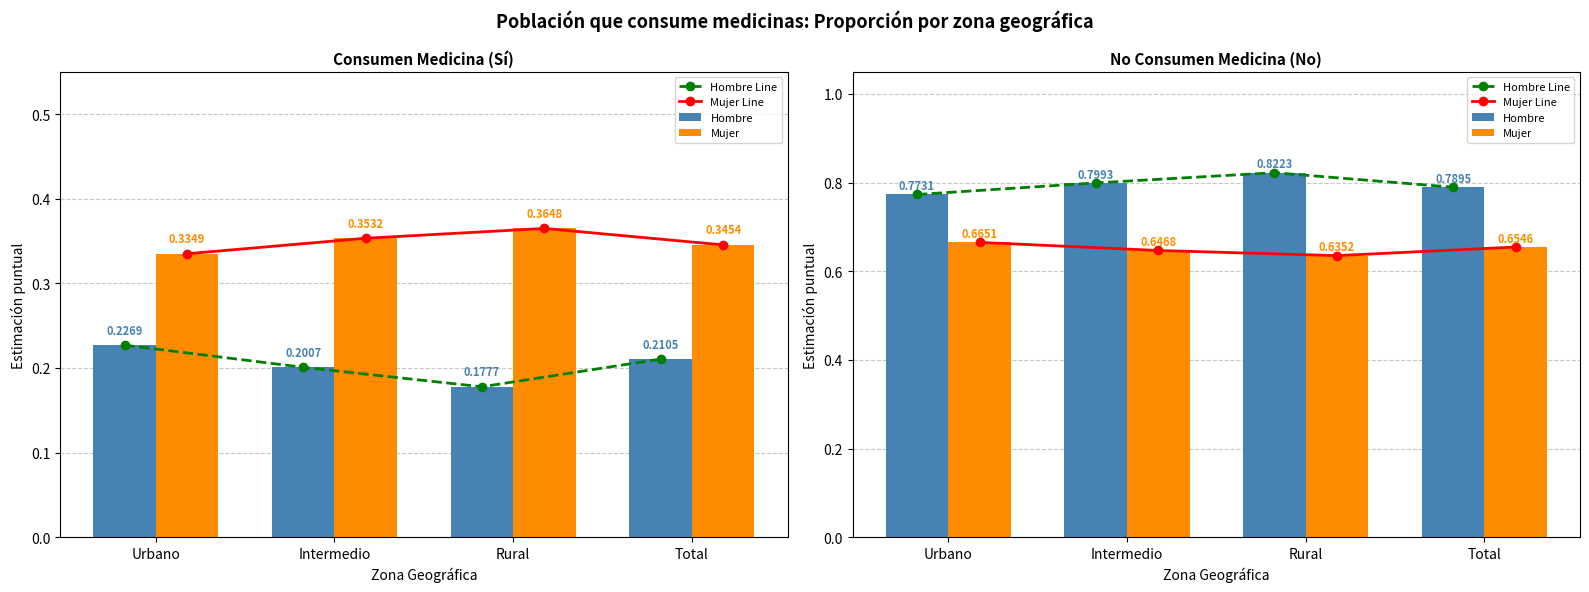

The value of Hombre Line at Total is 0.8. True or false?

True